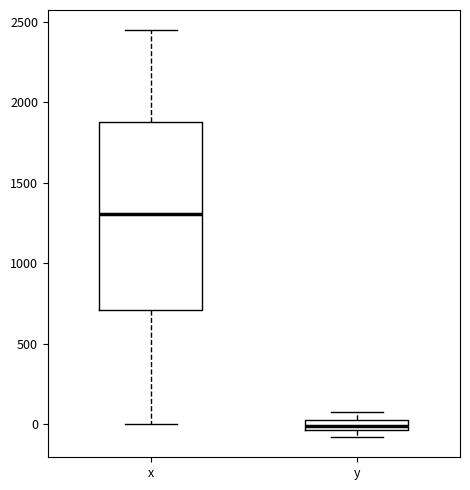

Which box's median line is the lowest?

y